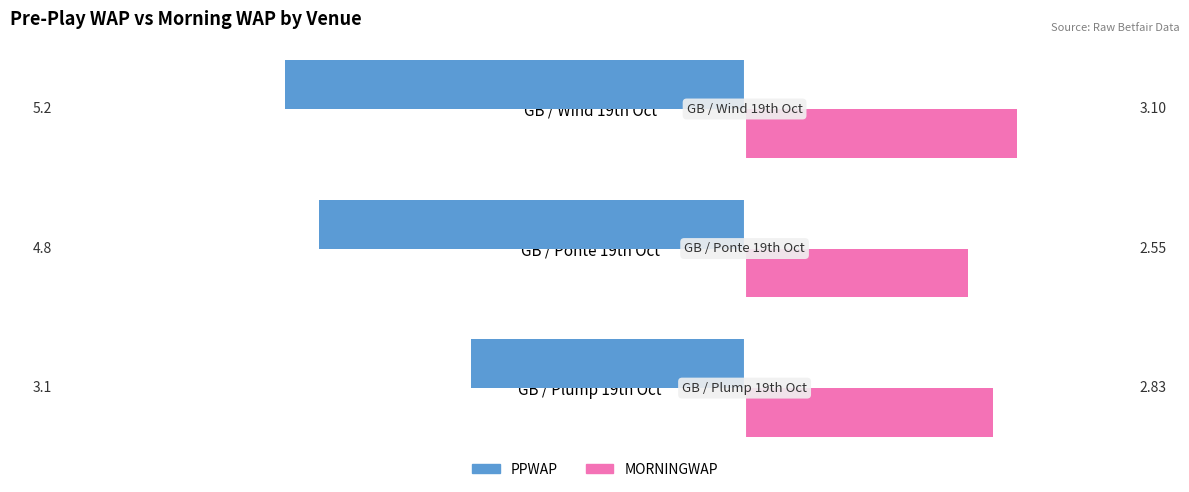

What is the difference between the MORNINGWAP values at GB / Wind 19th Oct and GB / Plump 19th Oct?

0.3